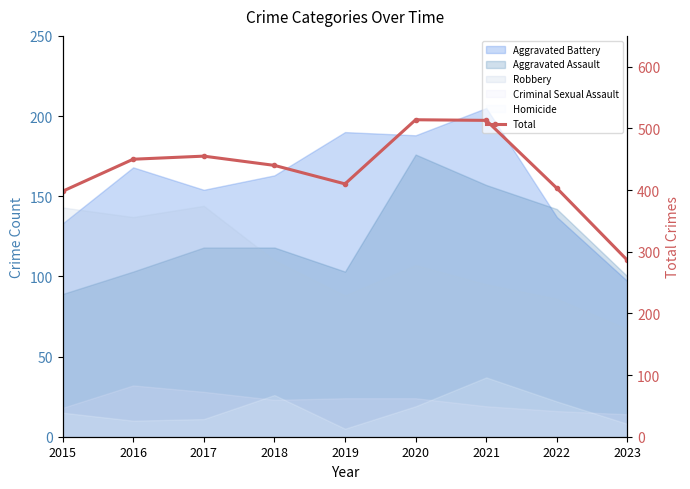

How many data points are less than 440?

4